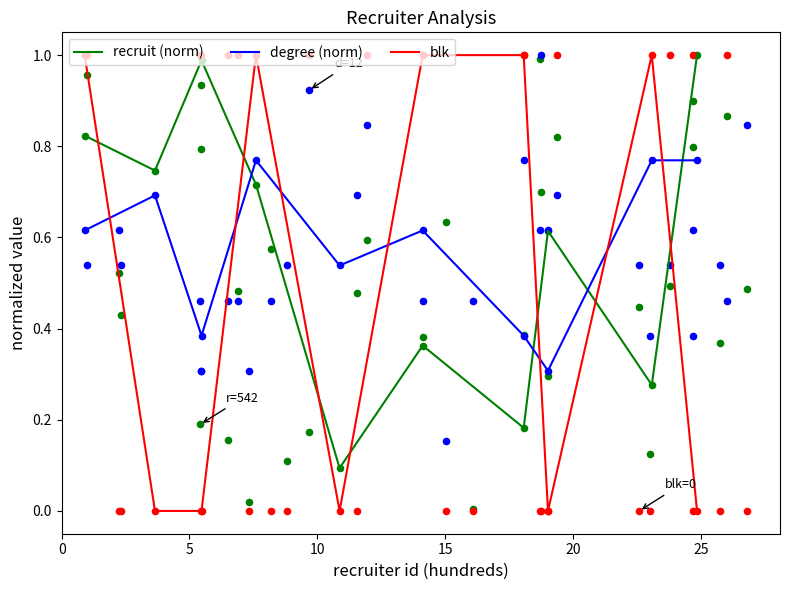

What are all the series names shown in the legend?

recruit (norm), degree (norm), blk